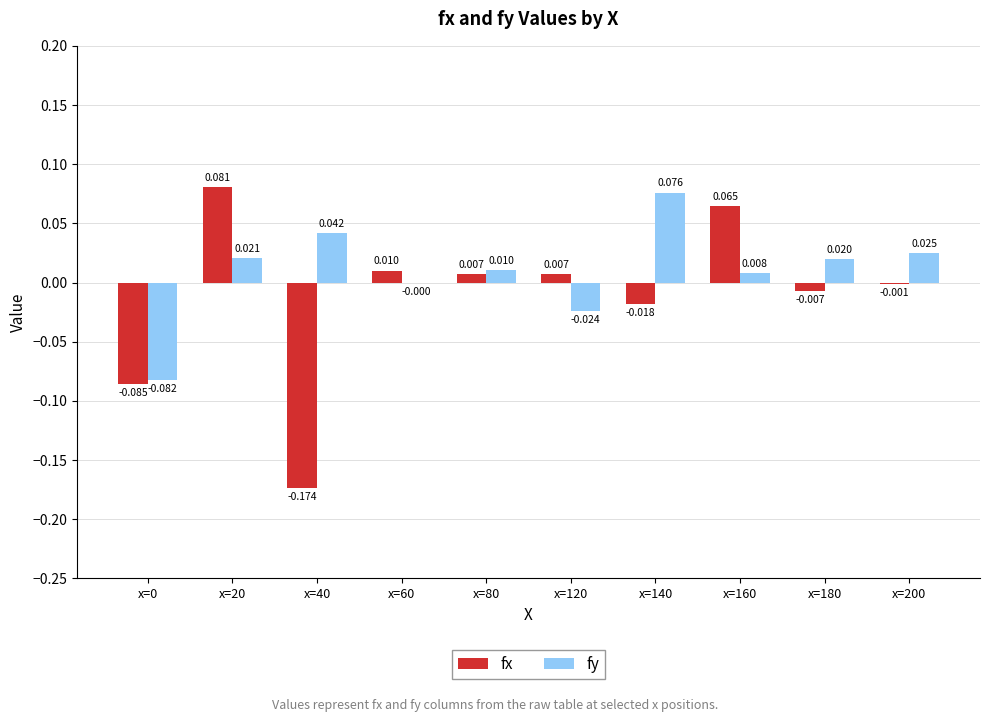

Between x=120 and x=200, which series saw the biggest shift?

fy